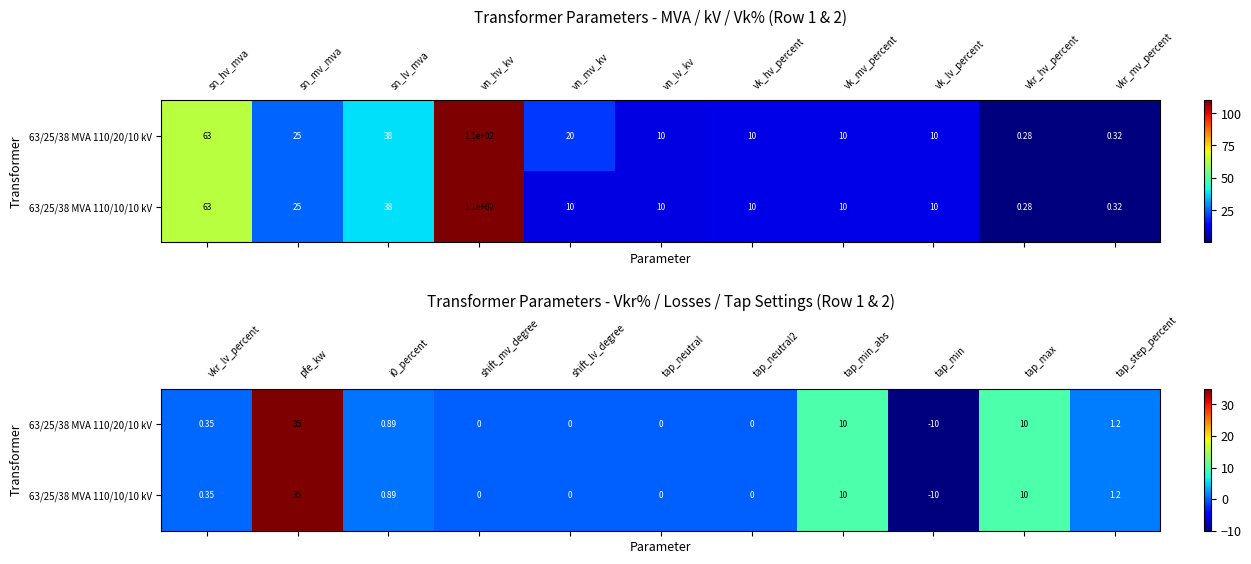

What is the lowest value of the 63/25/38 MVA 110/20/10 kV series?

-10.0